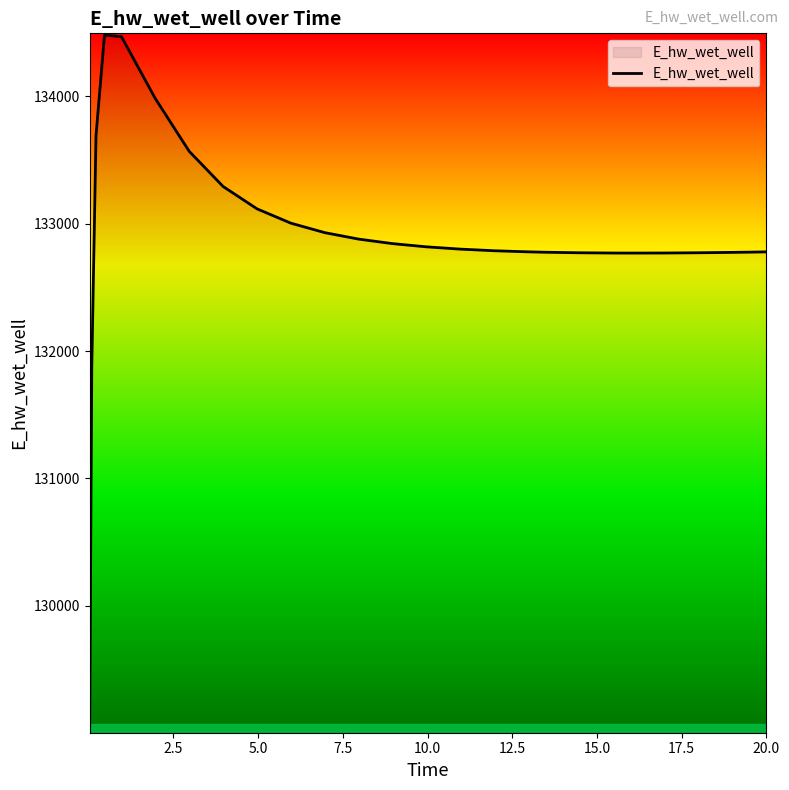

What is the maximum value shown in the chart?

134481.6